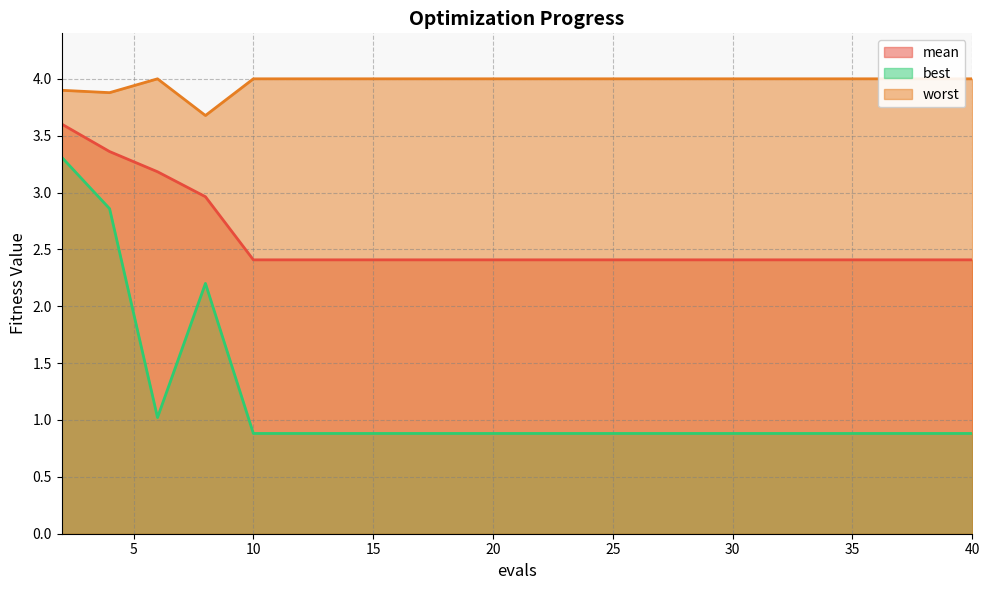

Where is the first local maximum for worst?

6